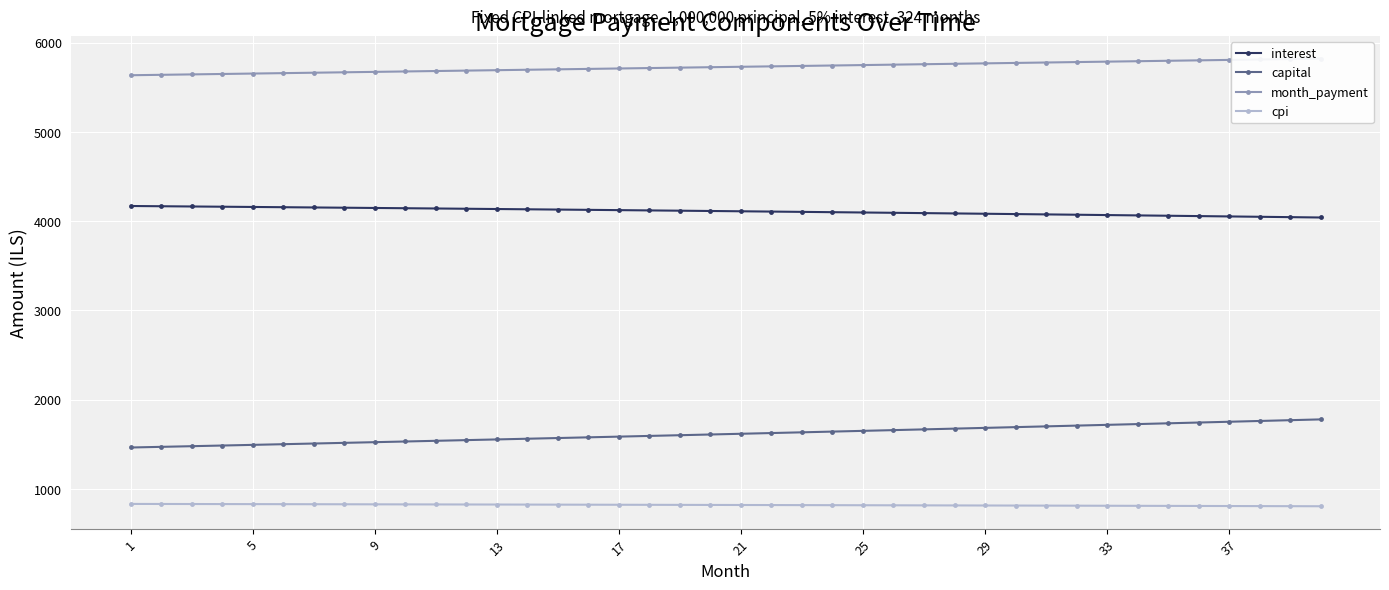

What is the maximum value for capital?

1779.7